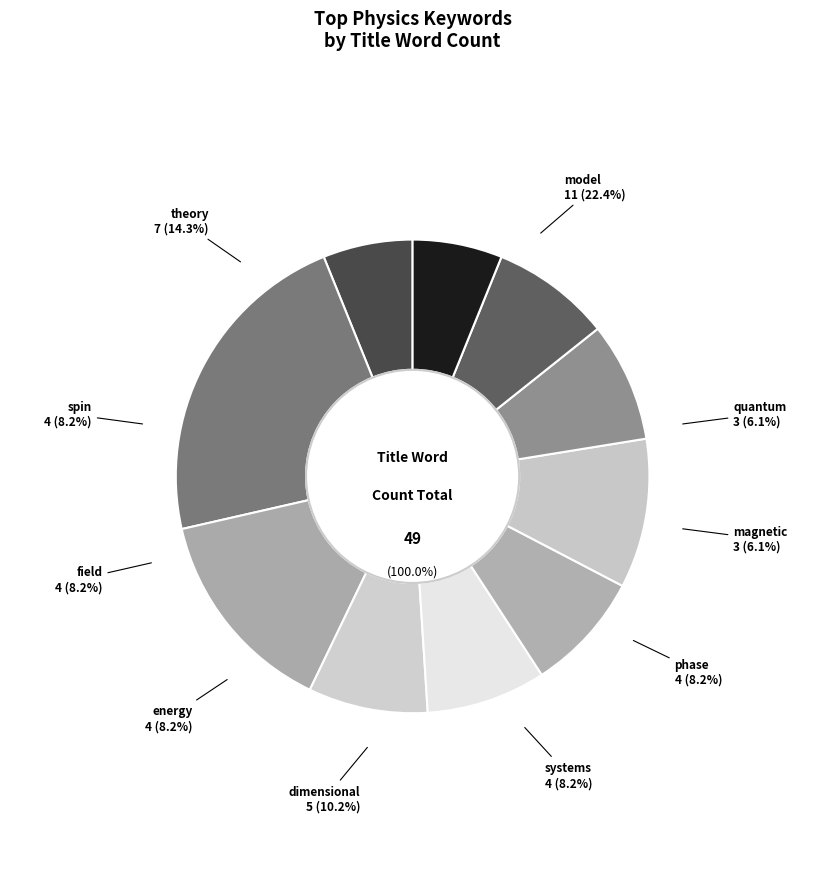

Count the number of slices in the pie.

10